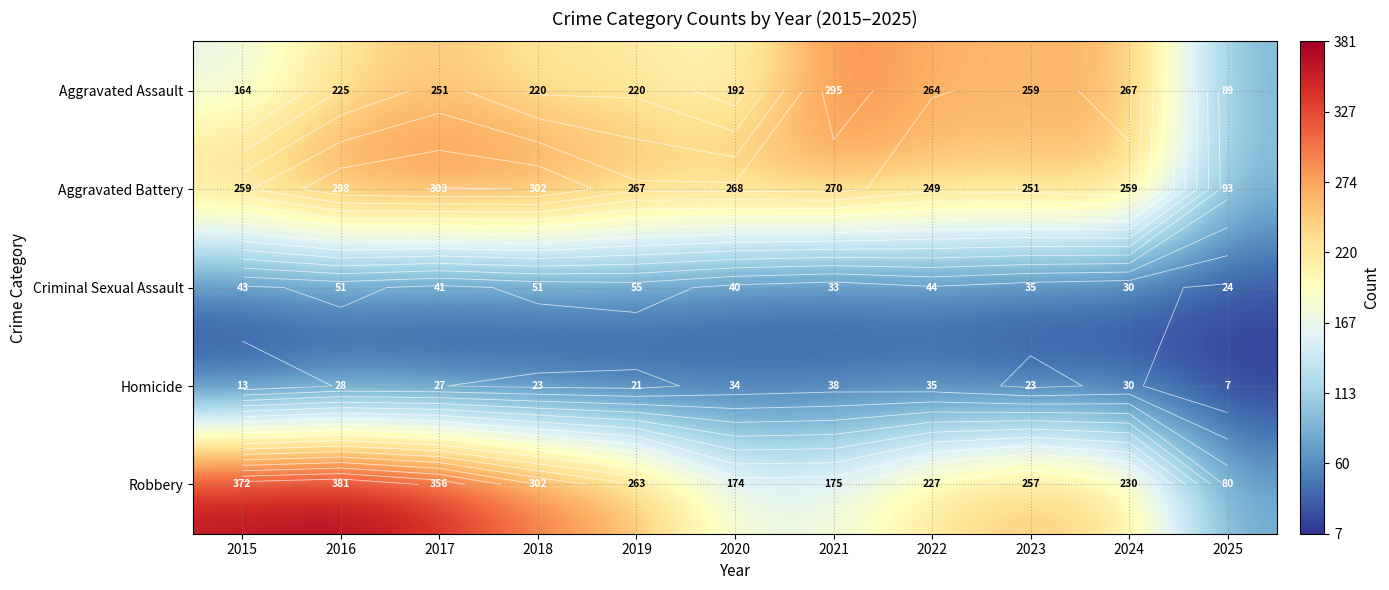

What is the lowest value of the Criminal Sexual Assault series?

24